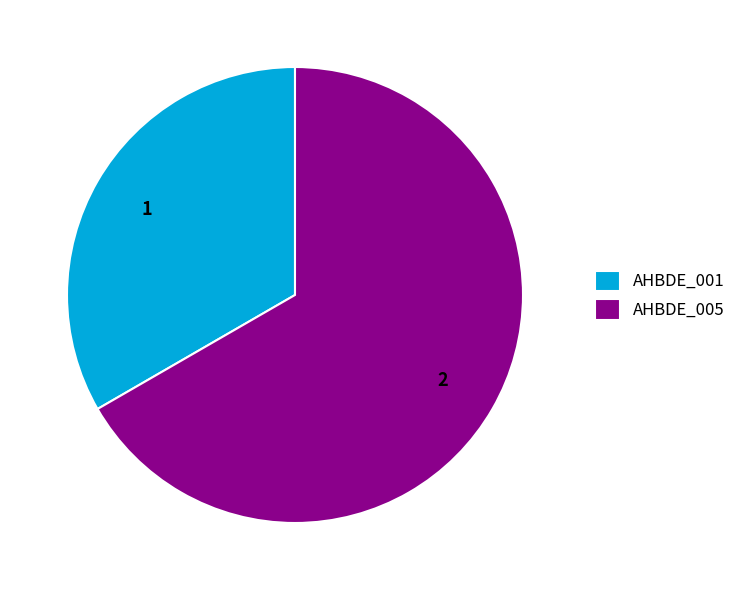

True or false: AHBDE_005 accounts for 73% of the total.

False